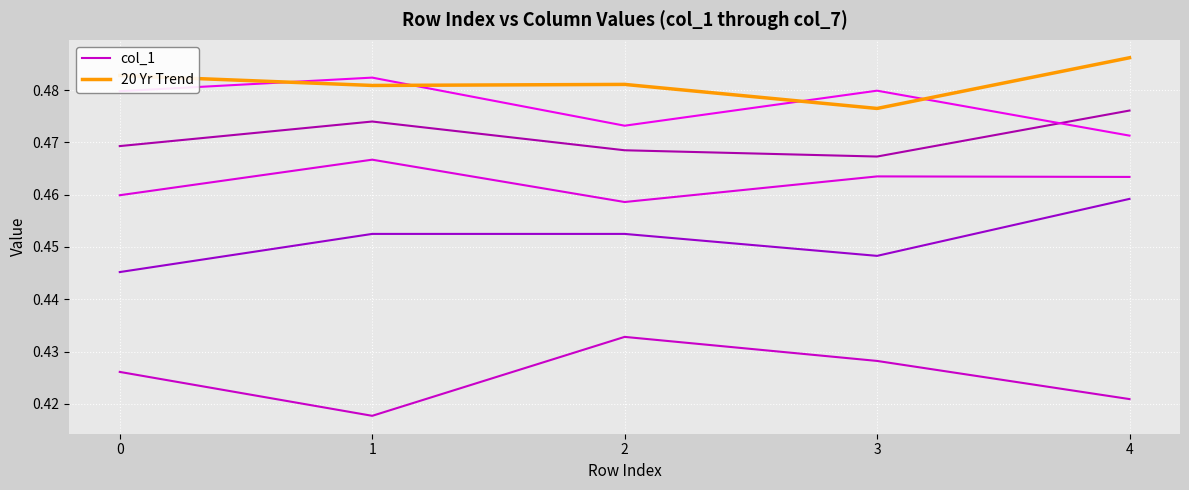

How many lines are shown in the chart?

2